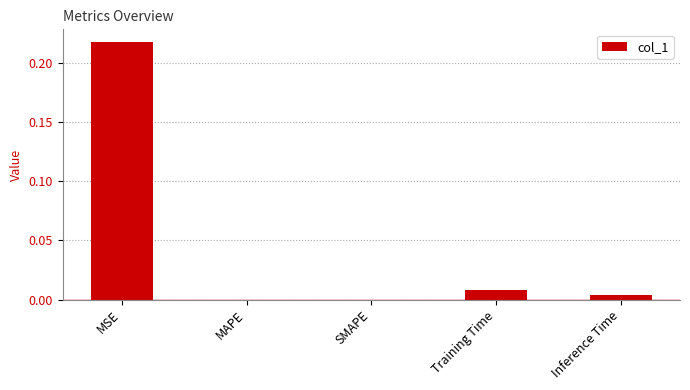

How many series are shown in this chart?

1